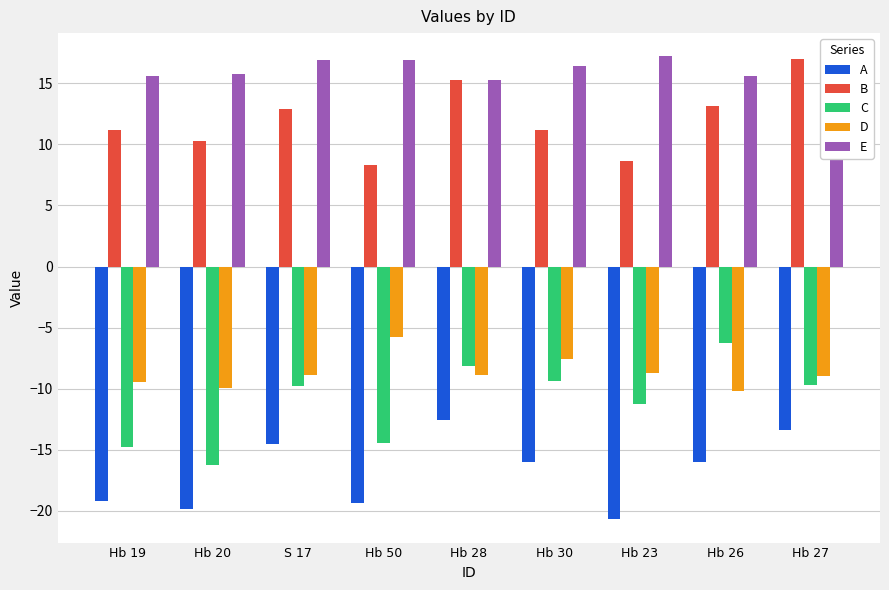

What value does the B series have at Hb 23?

8.6